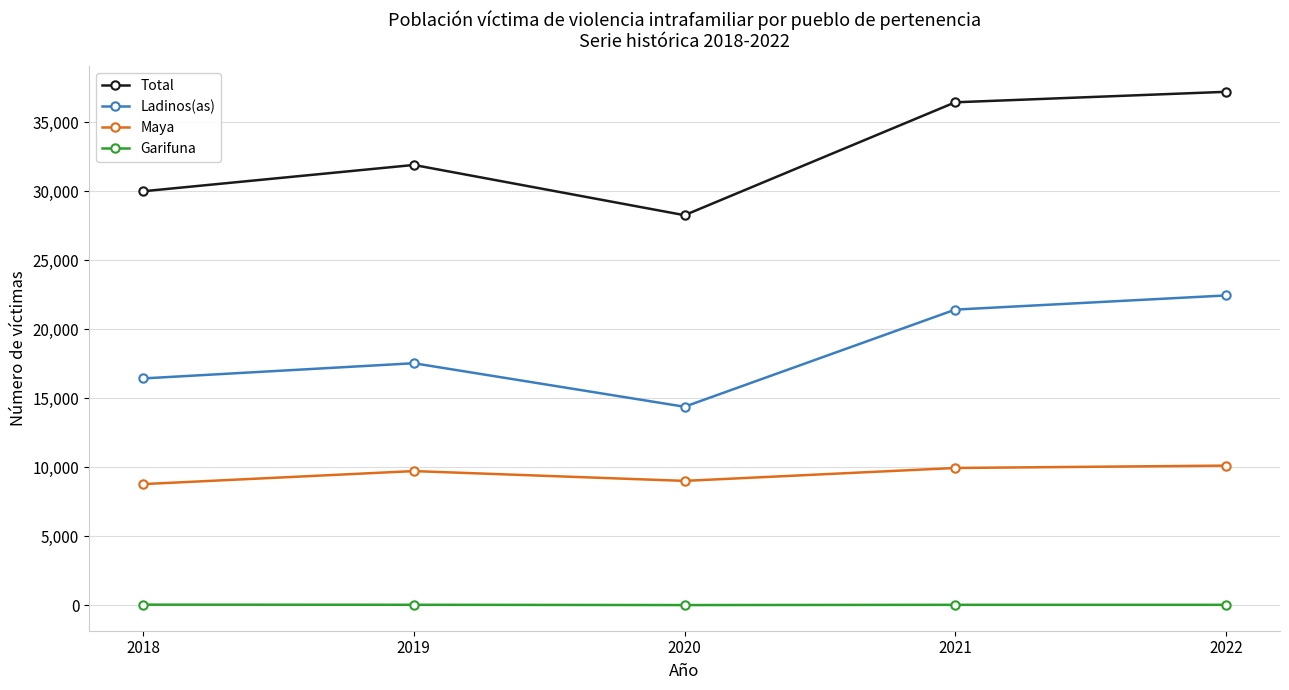

True or false: Maya has a value of 9730 at 2019.

True